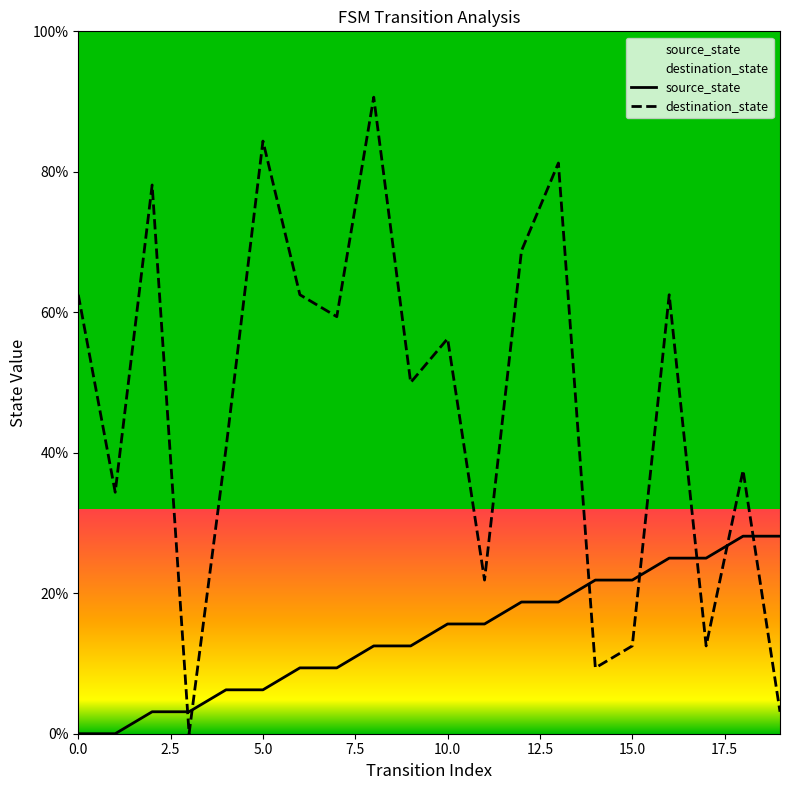

What are all the series names shown in the legend?

source_state, destination_state